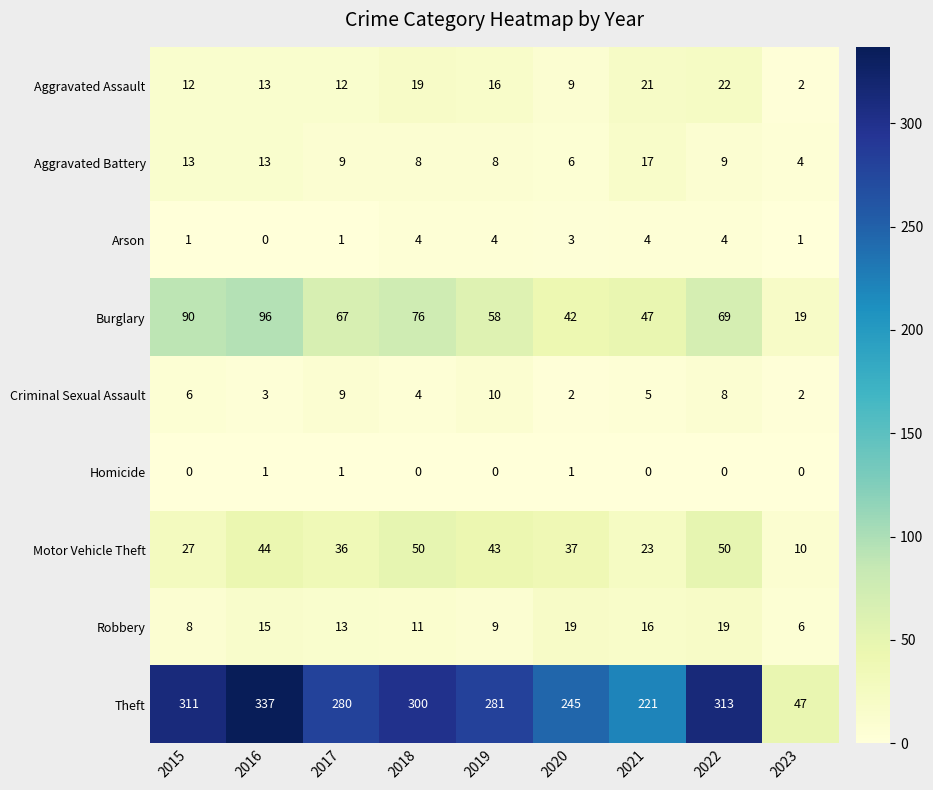

Which series has the widest spread of values?

Theft